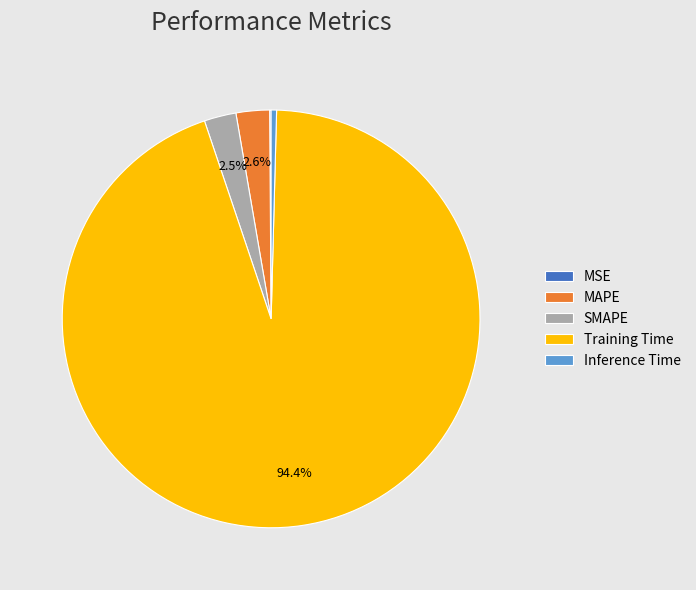

The Training Time slice represents 99% of the pie. True or false?

False